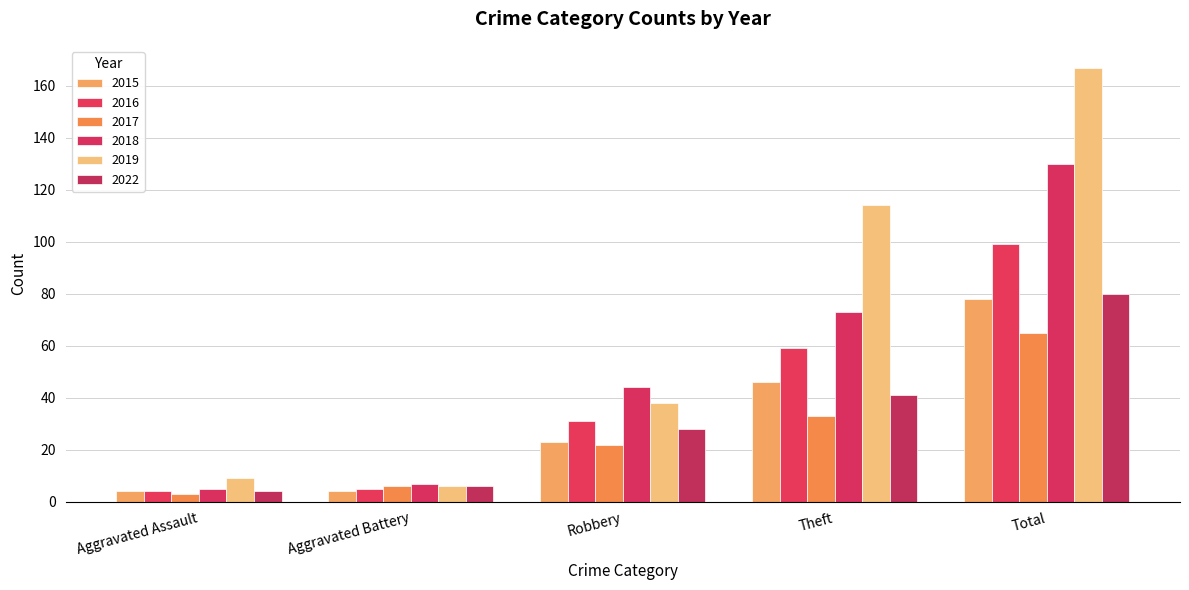

Are the bars grouped side by side (vs. stacked)?

Yes